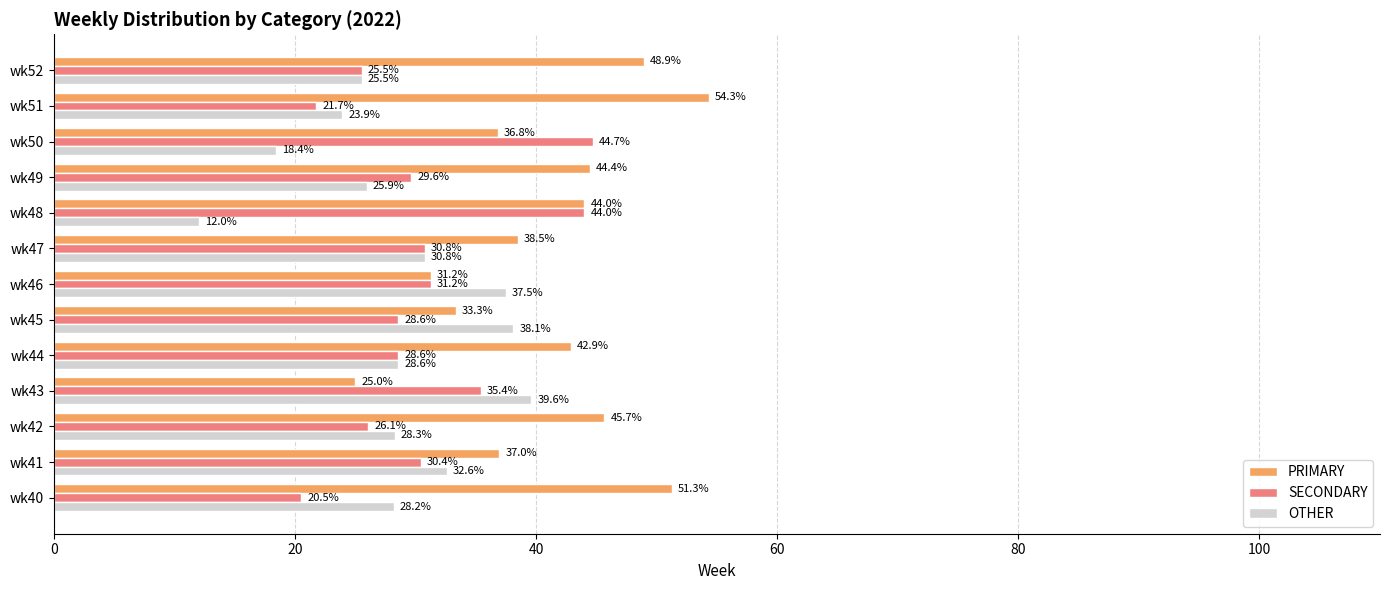

Rank the categories by PRIMARY value from lowest to highest.

wk43, wk46, wk45, wk50, wk41, wk47, wk44, wk48, wk49, wk42, wk52, wk40, wk51